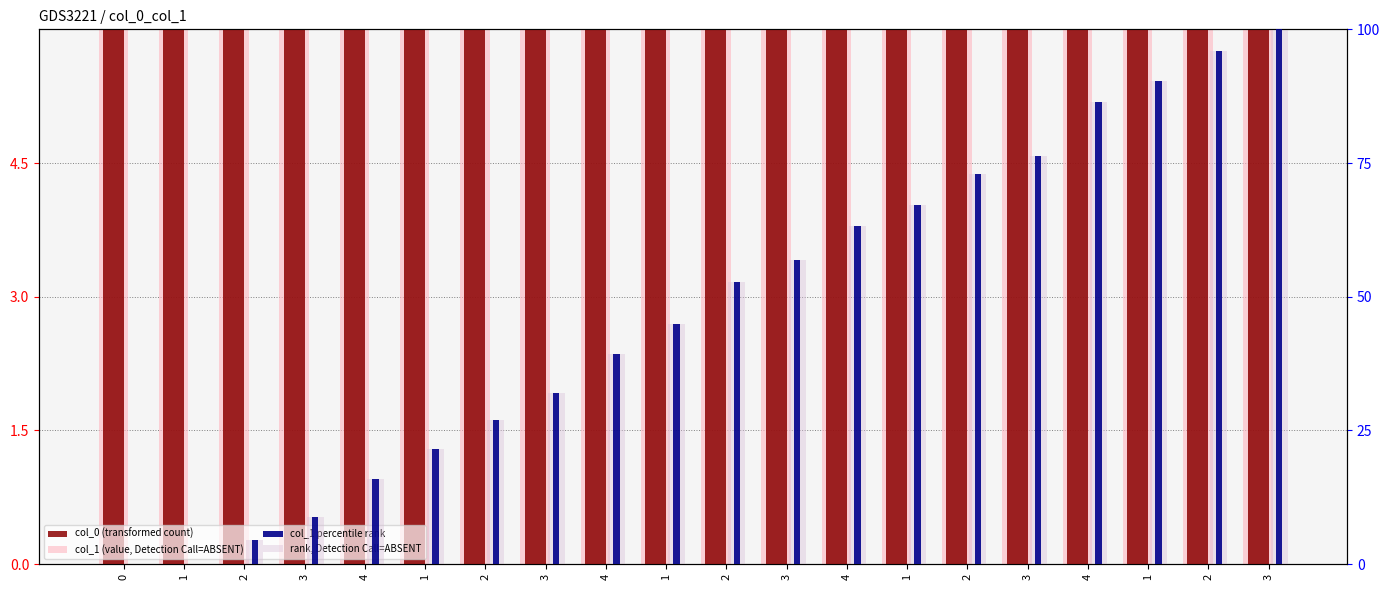

What is the difference between the second highest and minimum values in the col_1 percentile rank series?

96.0